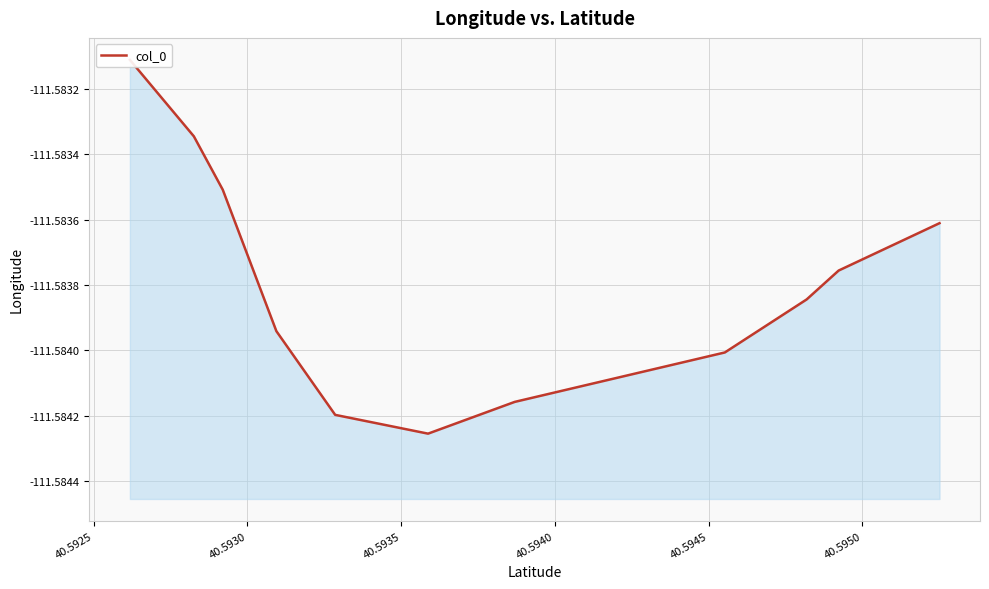

What is the sum of the values at 40.5950 and 40.5945?

-223.2